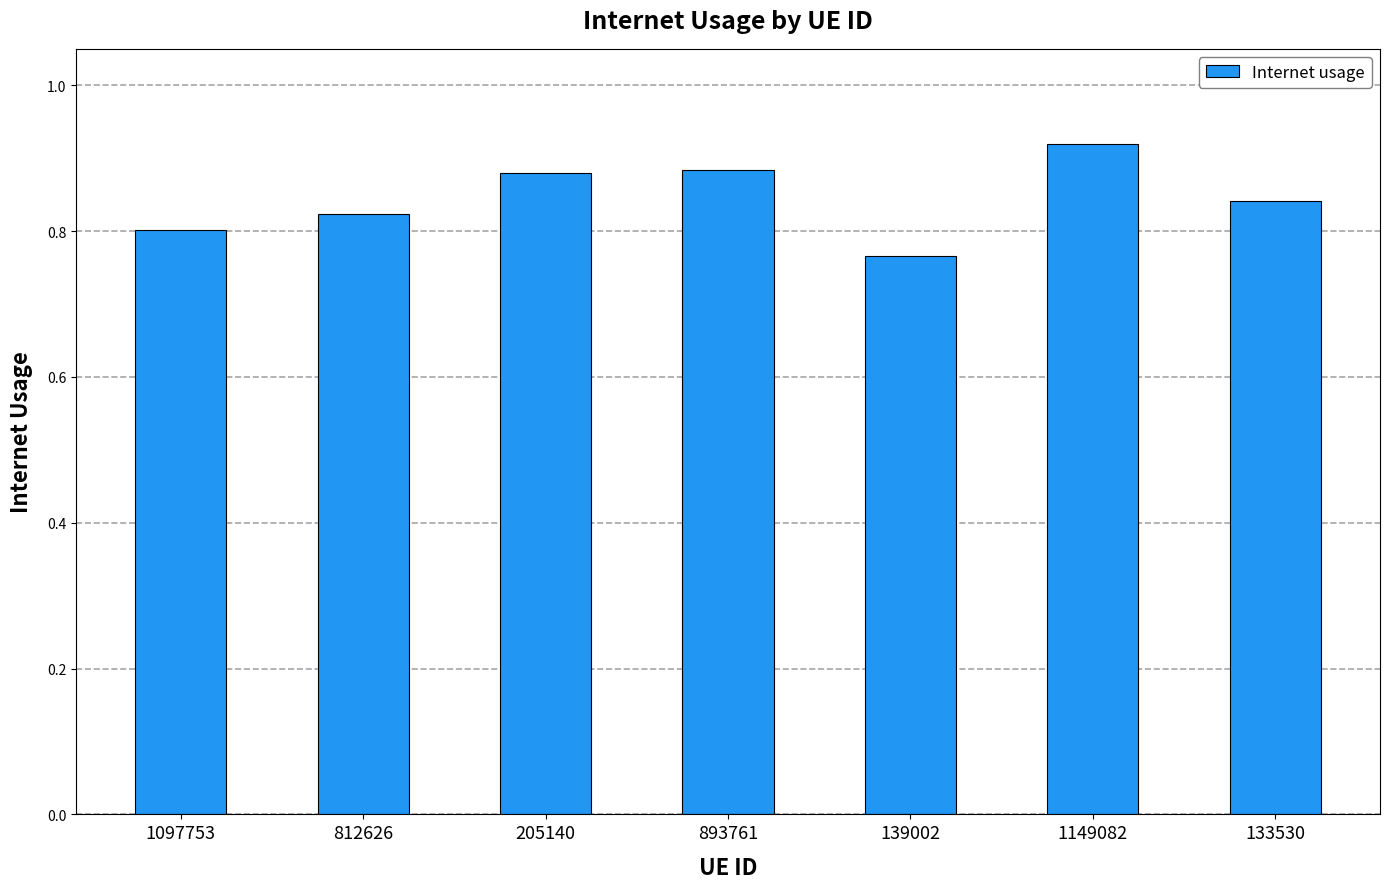

What is the label of the 6th bar from the right?

812626